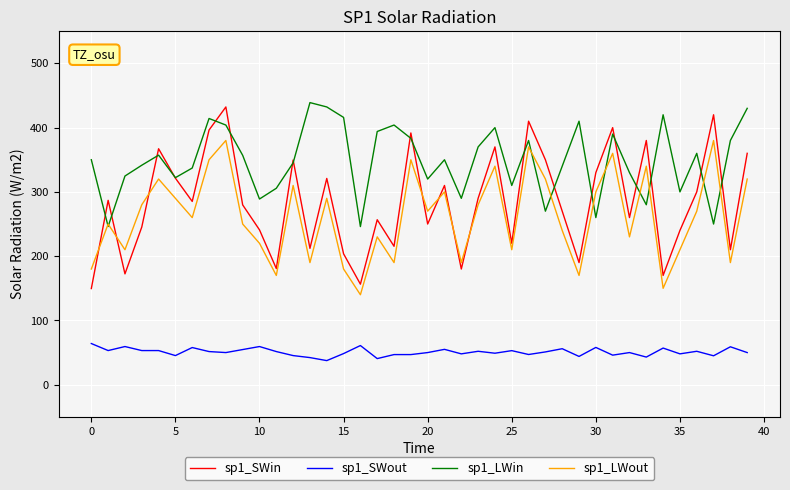

What is the maximum value for sp1_LWin?

438.9